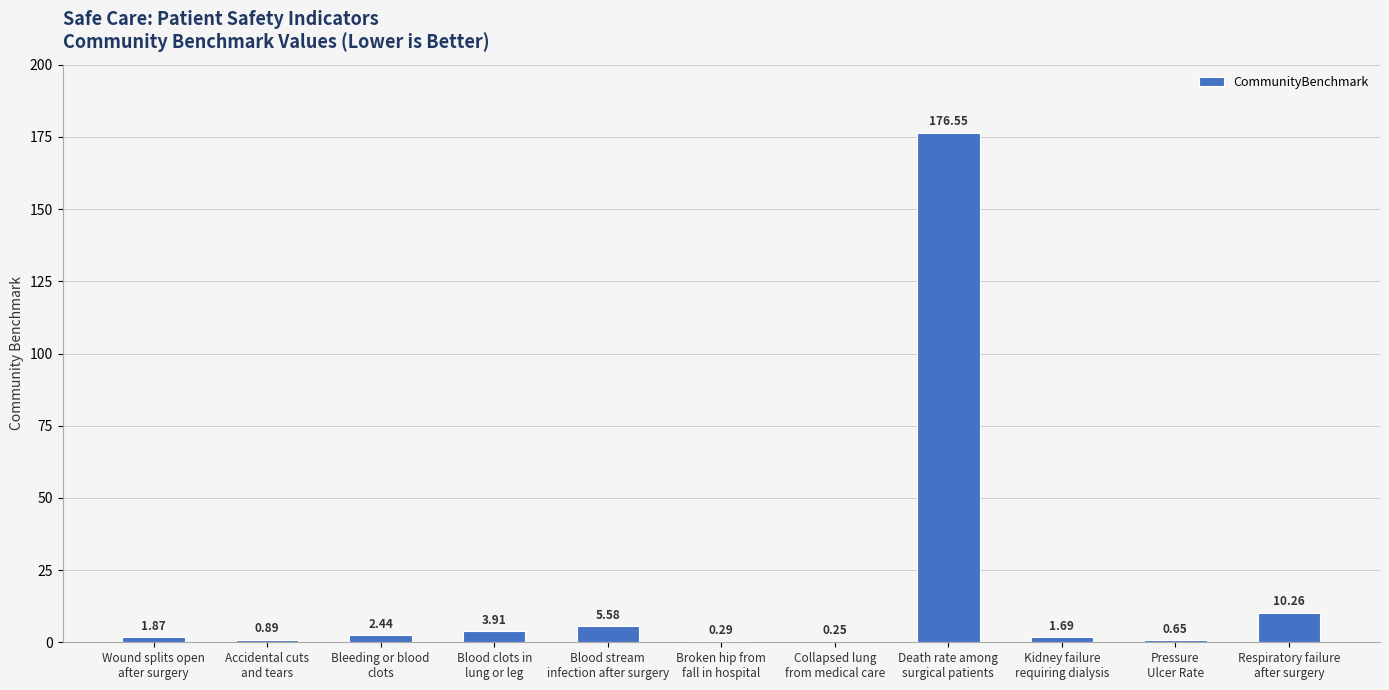

What is the sum of all values?

204.4